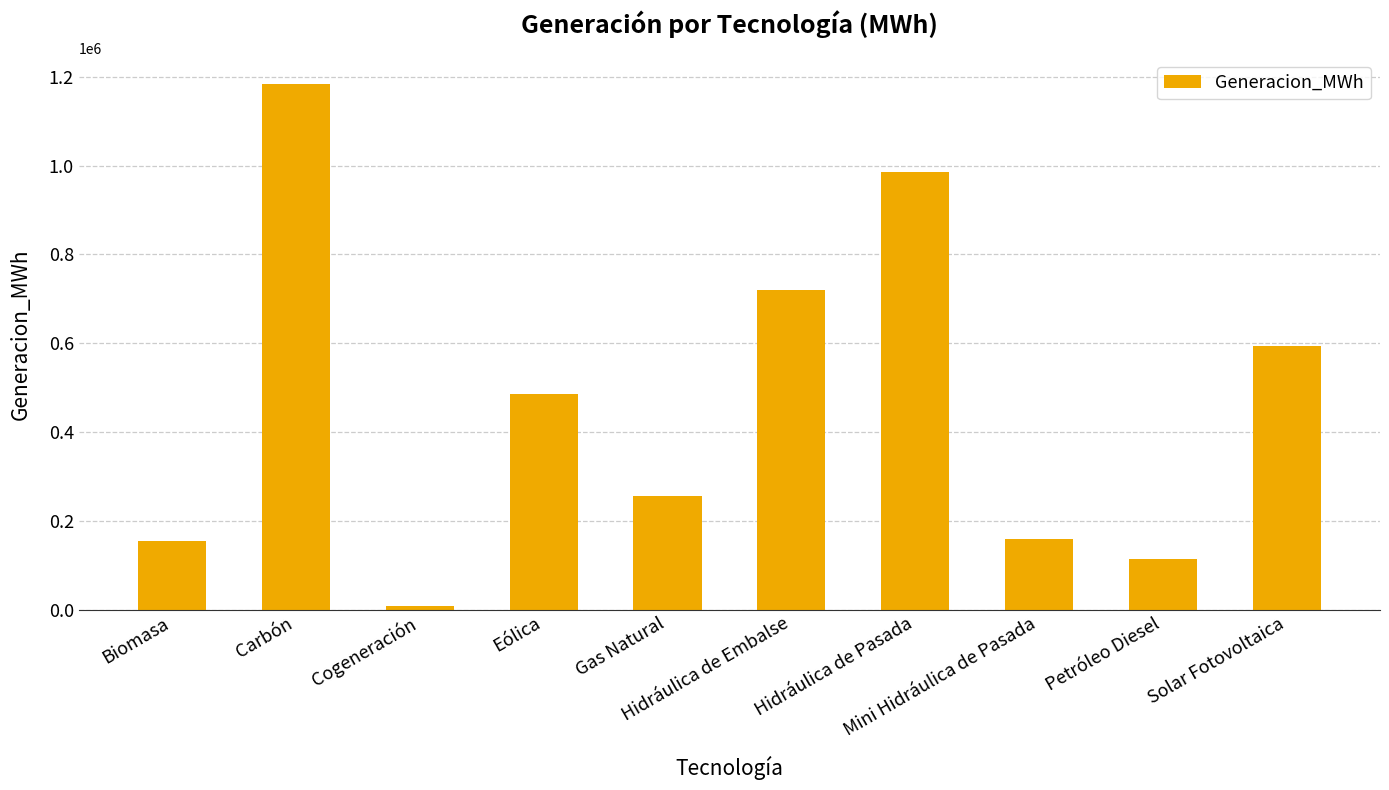

What is the sum of the values at Biomasa and Mini Hidráulica de Pasada?

313642.7